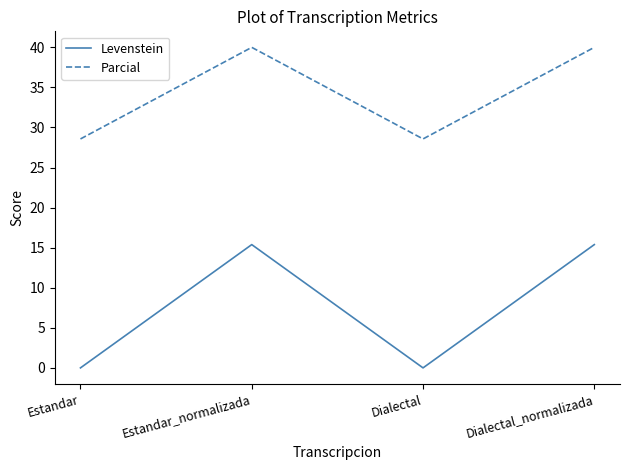

What is the sum of the Levenstein values at Dialectal_normalizada and Estandar_normalizada?

30.8